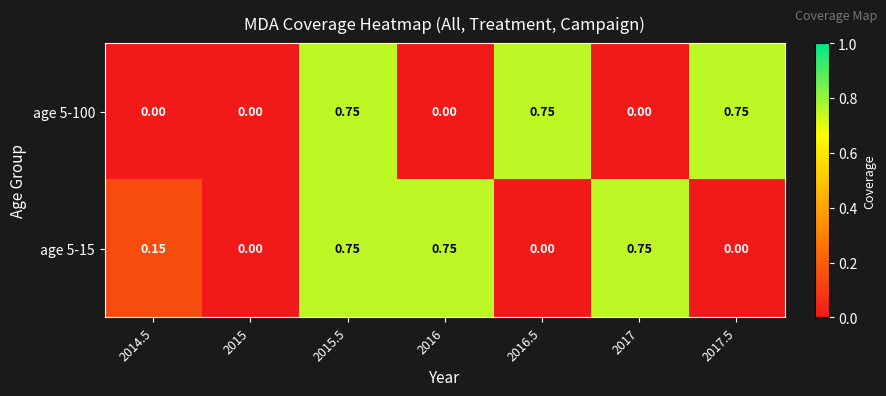

Is the value of age 5-15 at 2014.5 greater than the value of age 5-100 at 2014.5?

Yes